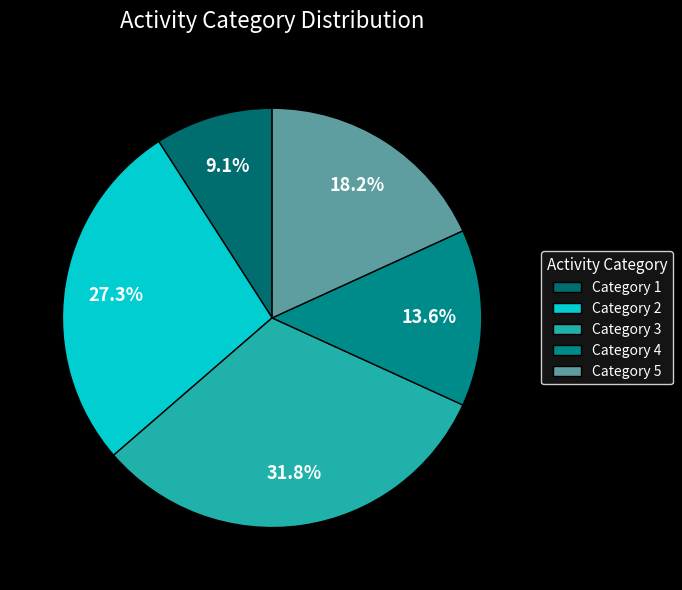

Rank the categories by value from lowest to highest.

Category 1, Category 4, Category 5, Category 2, Category 3